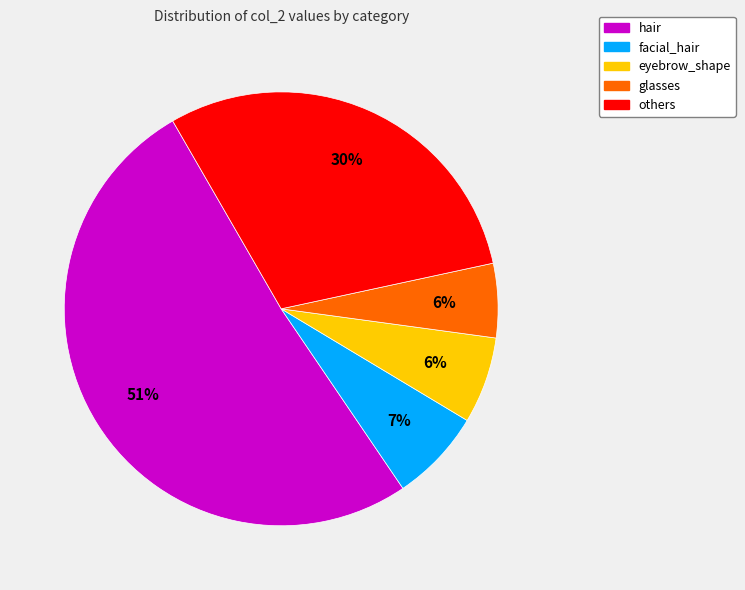

Is there a majority slice in this chart?

Yes